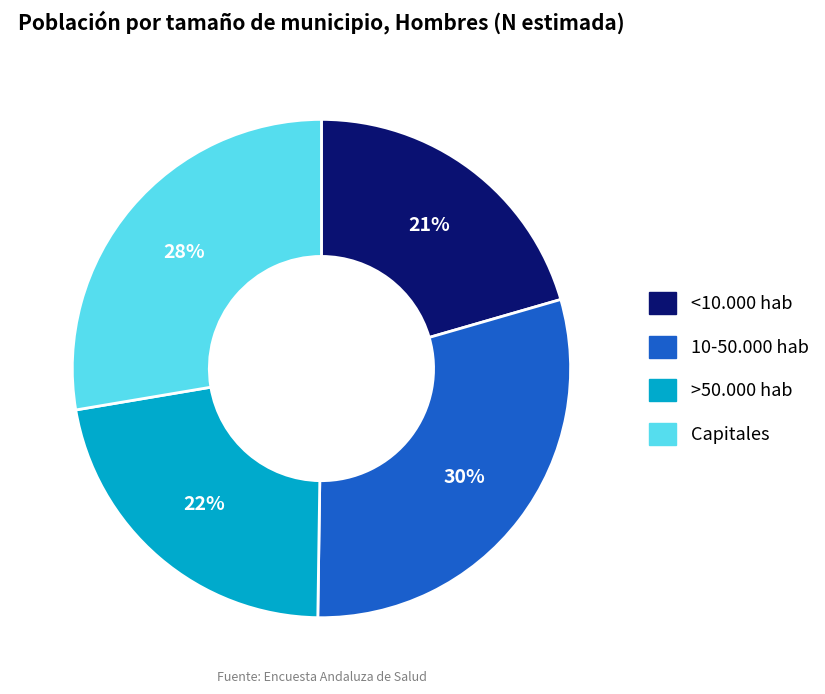

What percentage is the >50.000 hab slice, to the nearest percent?

22%